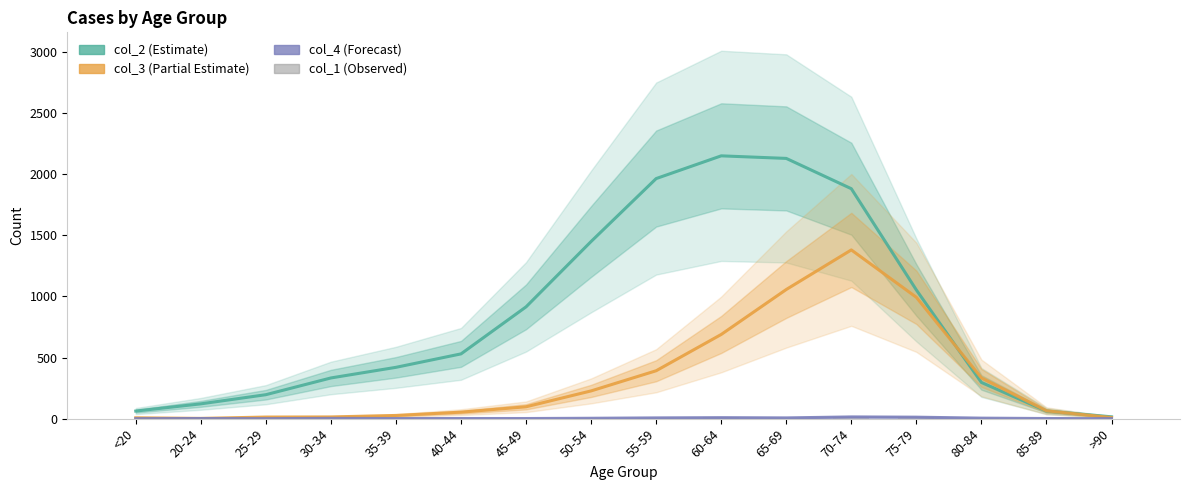

Rank the series by their maximum value, from highest to lowest.

col_2 (Estimate), col_3 (Partial Estimate), col_4 (Forecast), col_1 (Observed)